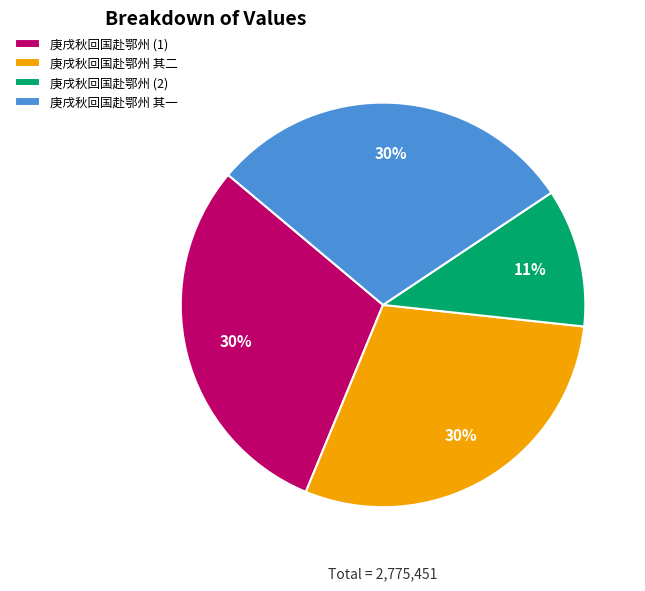

Is the sum of 庚戌秋回国赴鄂州 其一 and 庚戌秋回国赴鄂州 (1) greater than half?

Yes